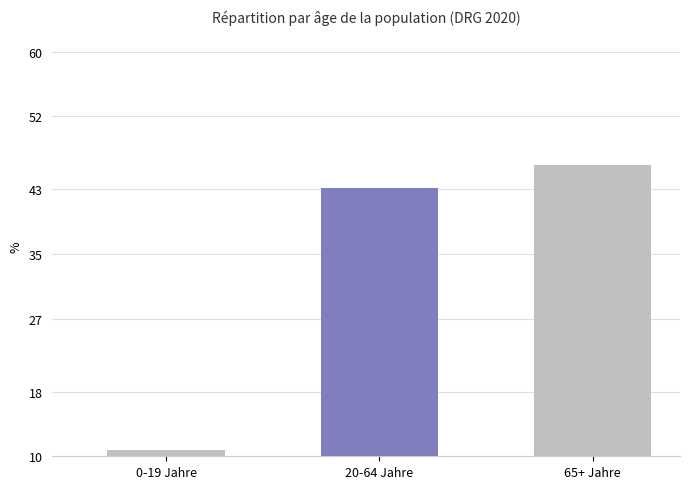

What is the difference between the maximum and minimum values?

35.3